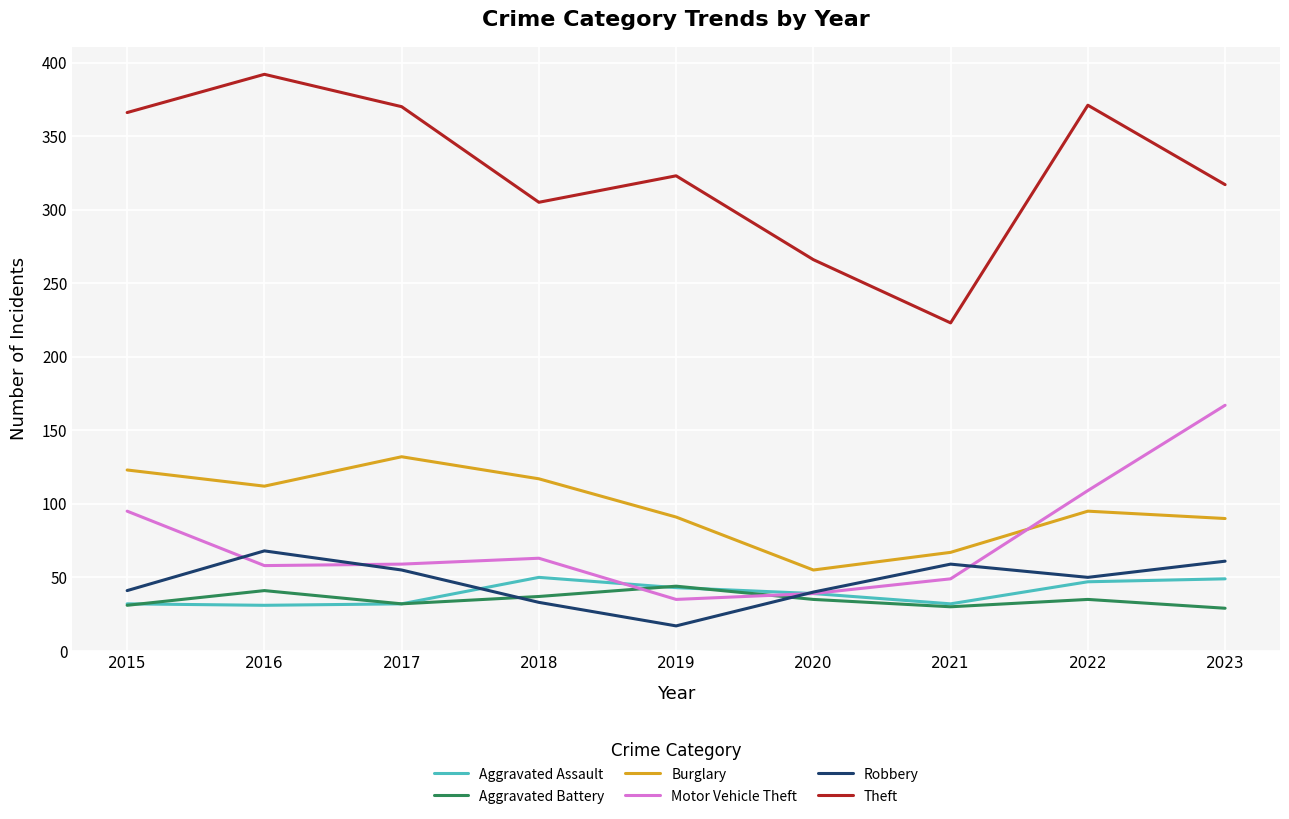

How many categories are shown in the chart?

9